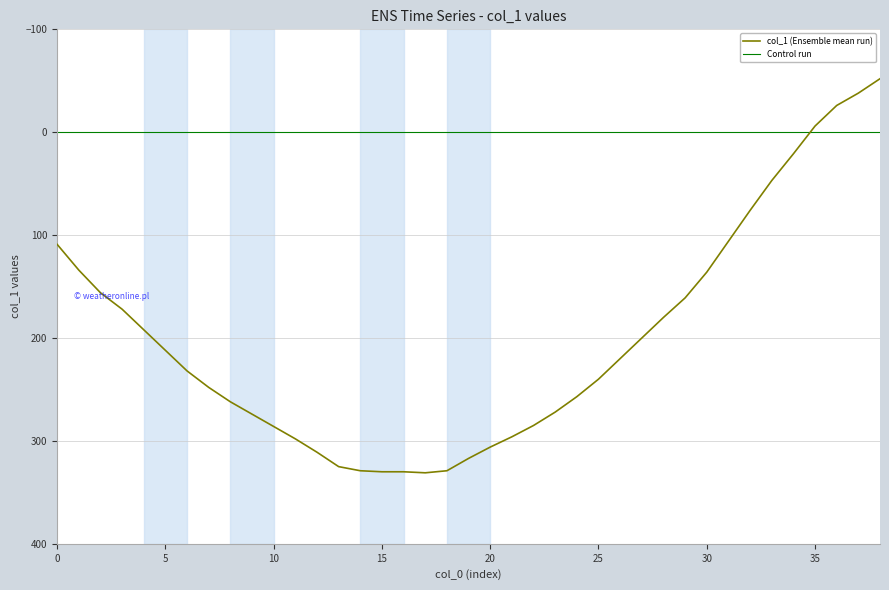

How many values exceed 232?

19